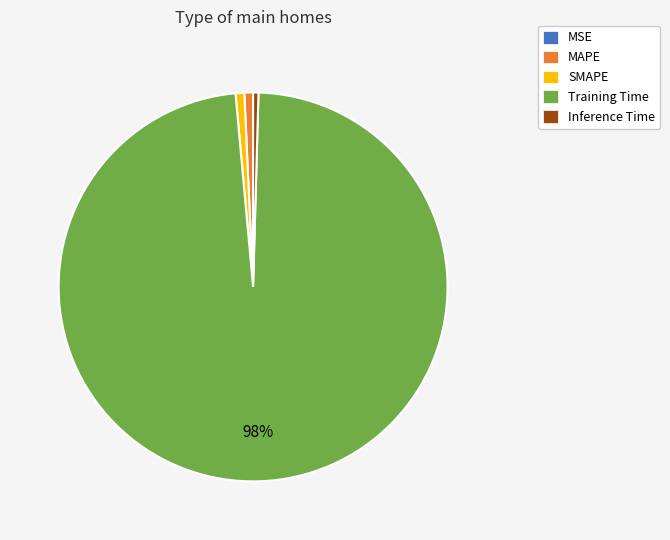

What percentage is the MAPE slice, to the nearest percent?

1%